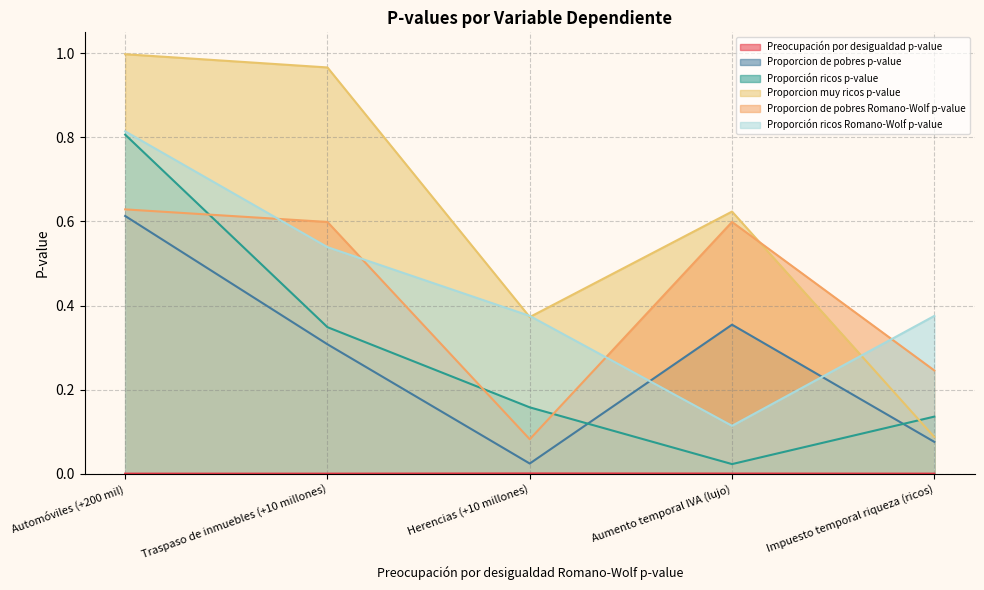

The value of Proporcion muy ricos p-value at Herencias (+10 millones) is 0.1. True or false?

False